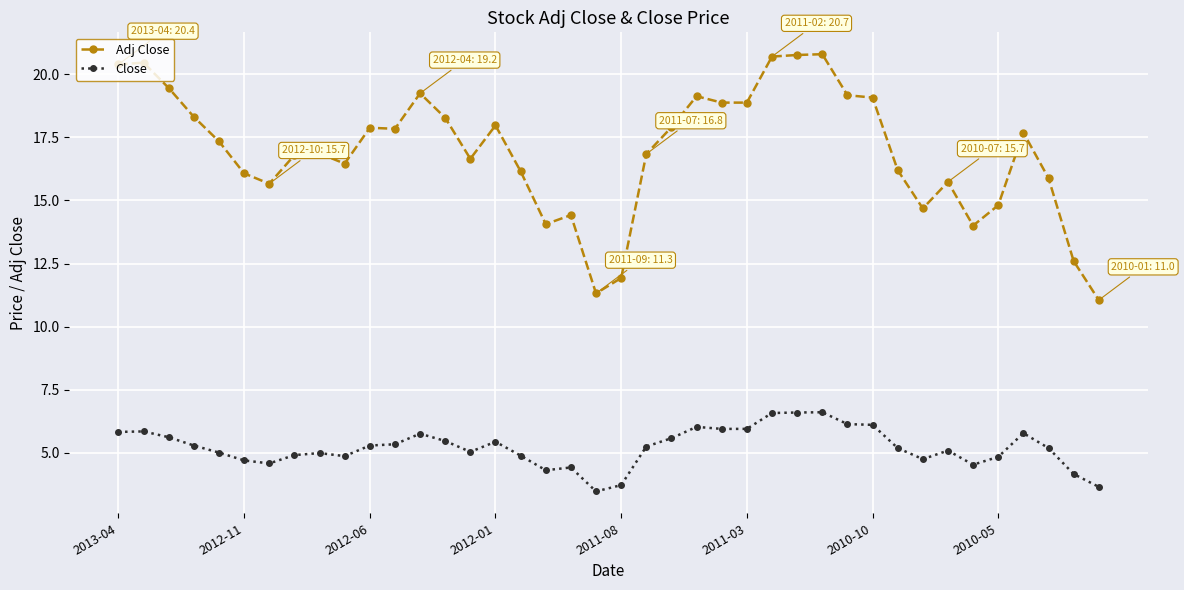

What is the difference between the maximum and minimum values in the Close series?

3.1